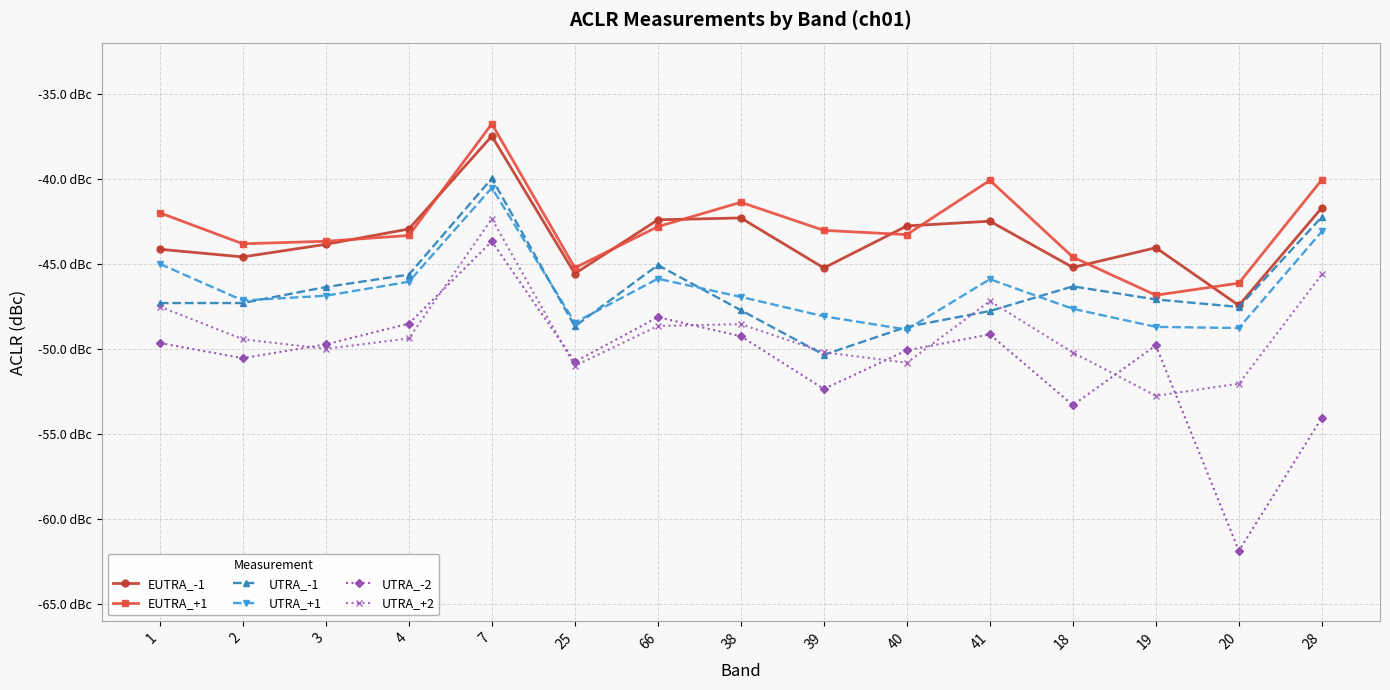

What are all the series names shown in the legend?

EUTRA_-1, EUTRA_+1, UTRA_-1, UTRA_+1, UTRA_-2, UTRA_+2